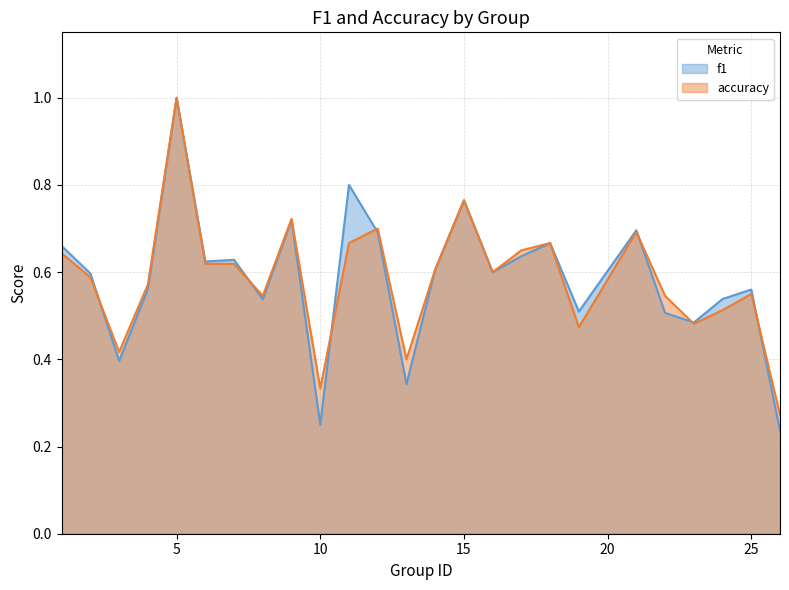

True or false: f1 has more than 1 points higher than both neighbors.

True